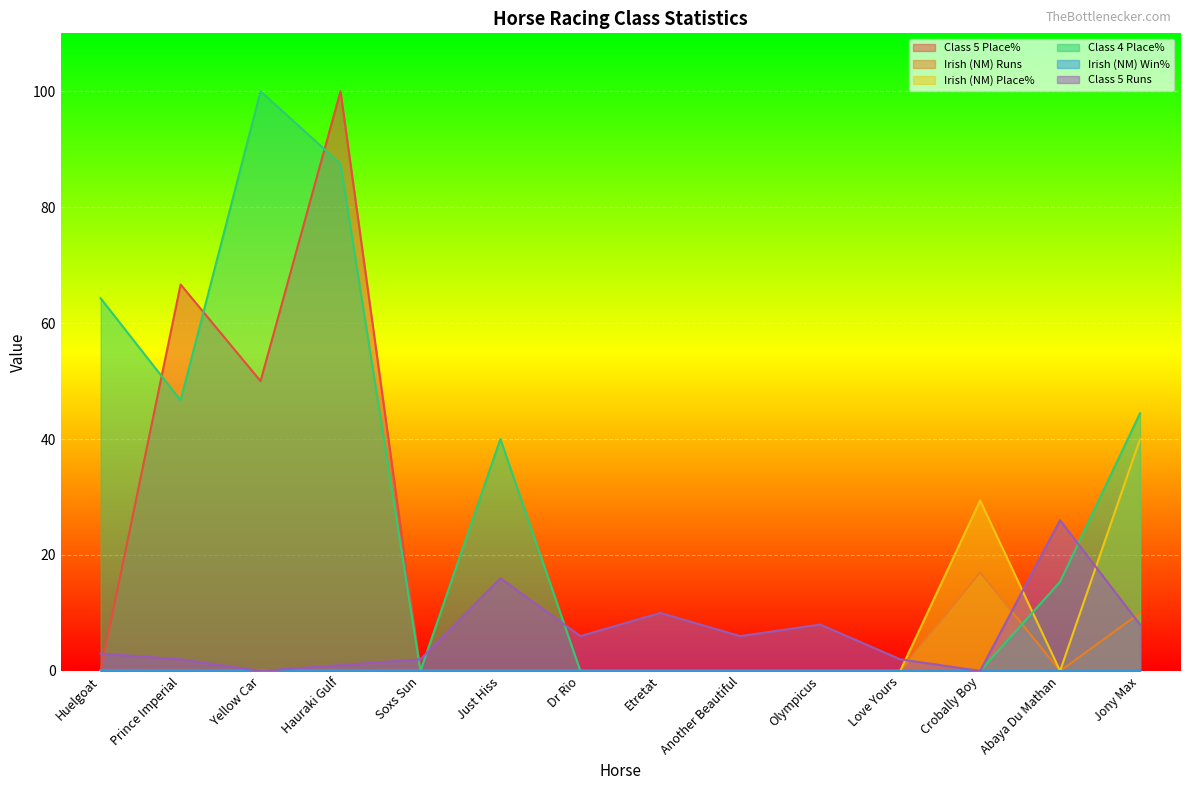

True or false: Class 5 Runs has more than 1 interior local peaks.

True